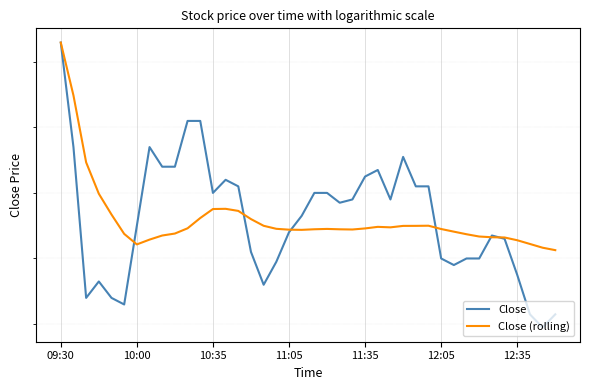

True or false: Close (rolling) has a value of 13.0 at 34.

False